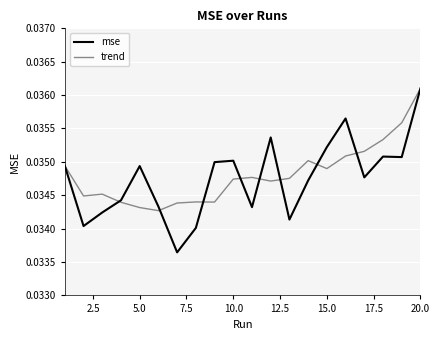

List the series in order of their overall mean, highest first.

trend, mse